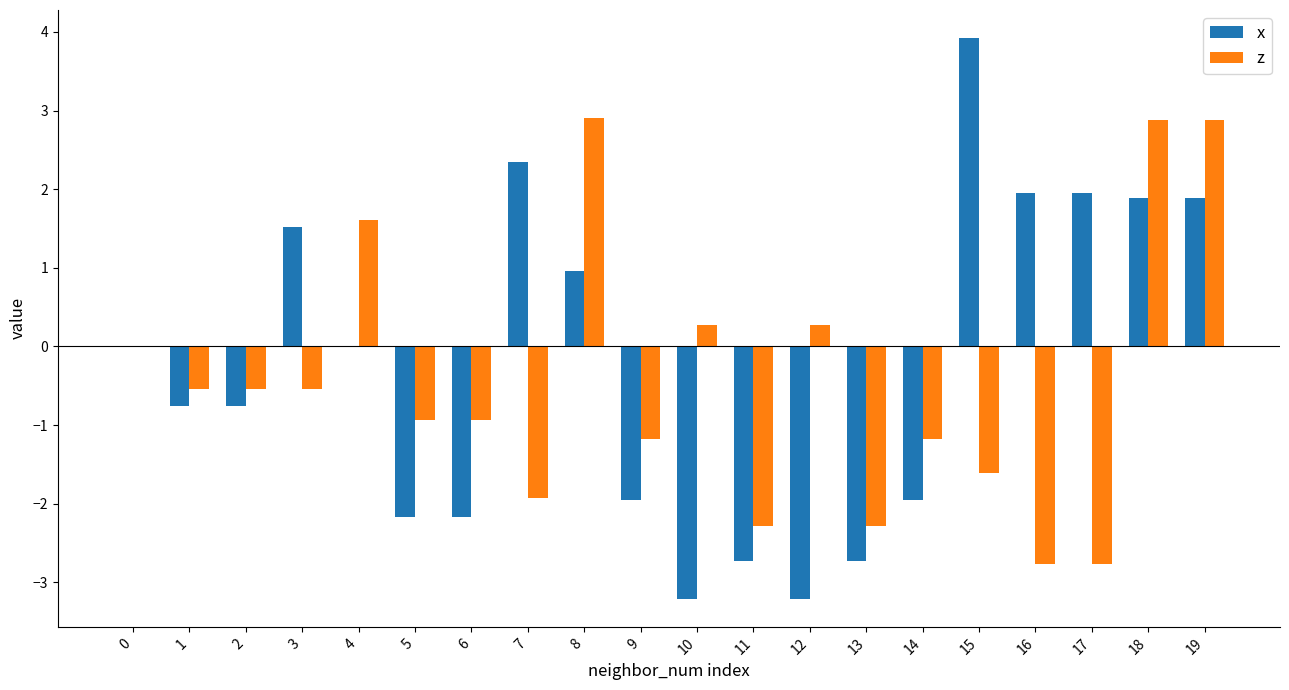

Which series has the largest range (max minus min)?

x